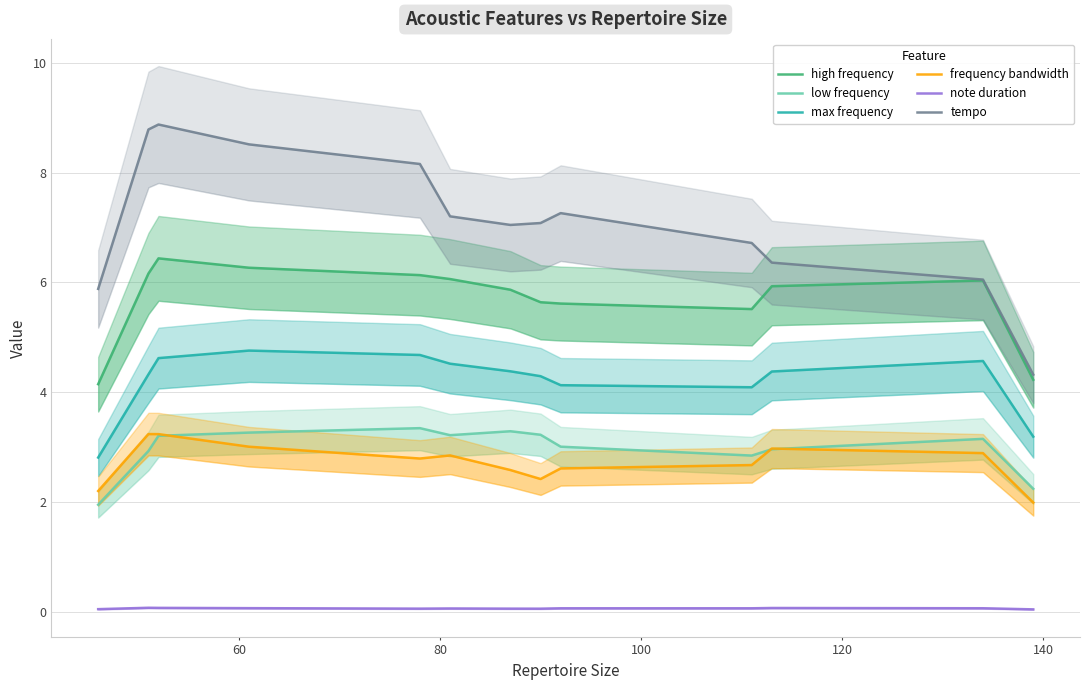

How many interior local valleys does the high frequency series have?

1